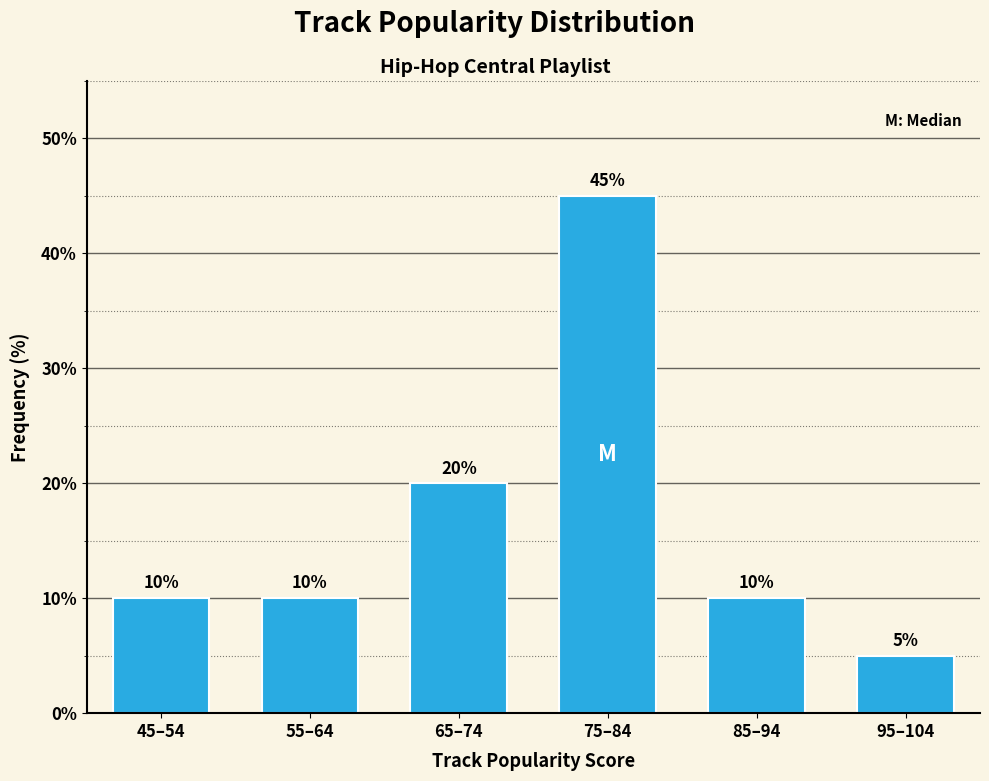

Reading left to right, what are all the values shown in this chart?

10	10	20	45	10	5